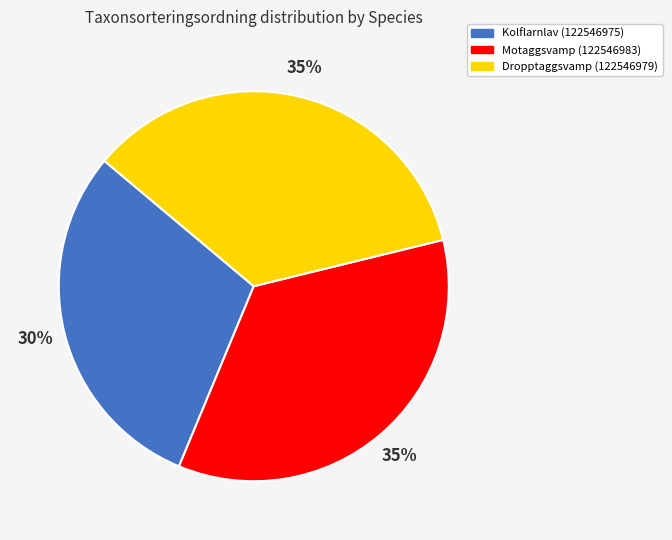

True or false: Dropptaggsvamp (122546979) accounts for 35% of the total.

True